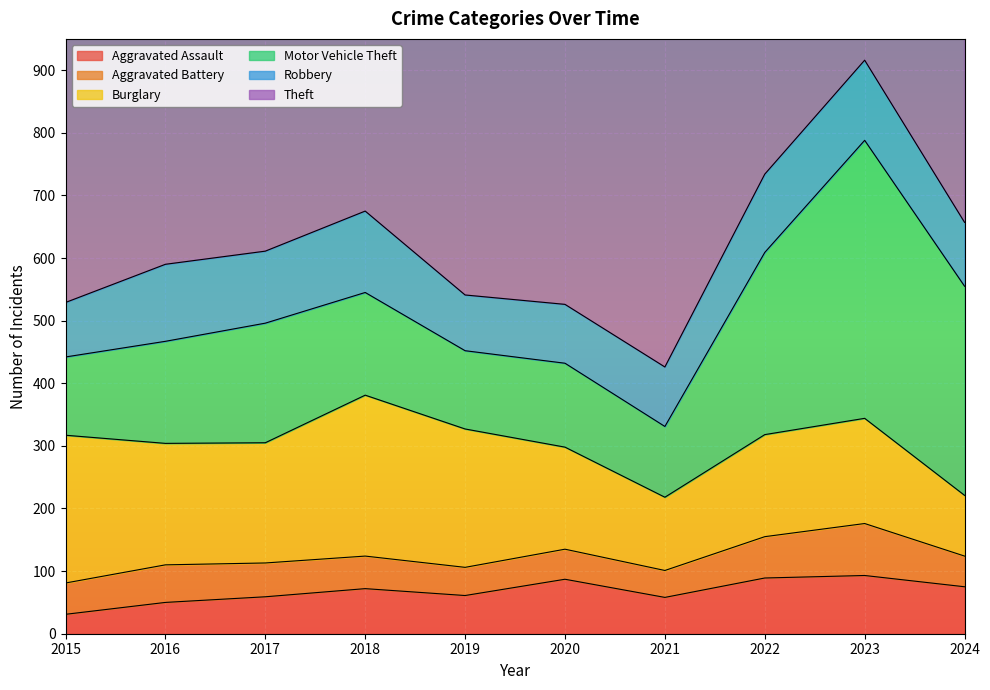

True or false: Motor Vehicle Theft and Theft intersect in this chart.

False